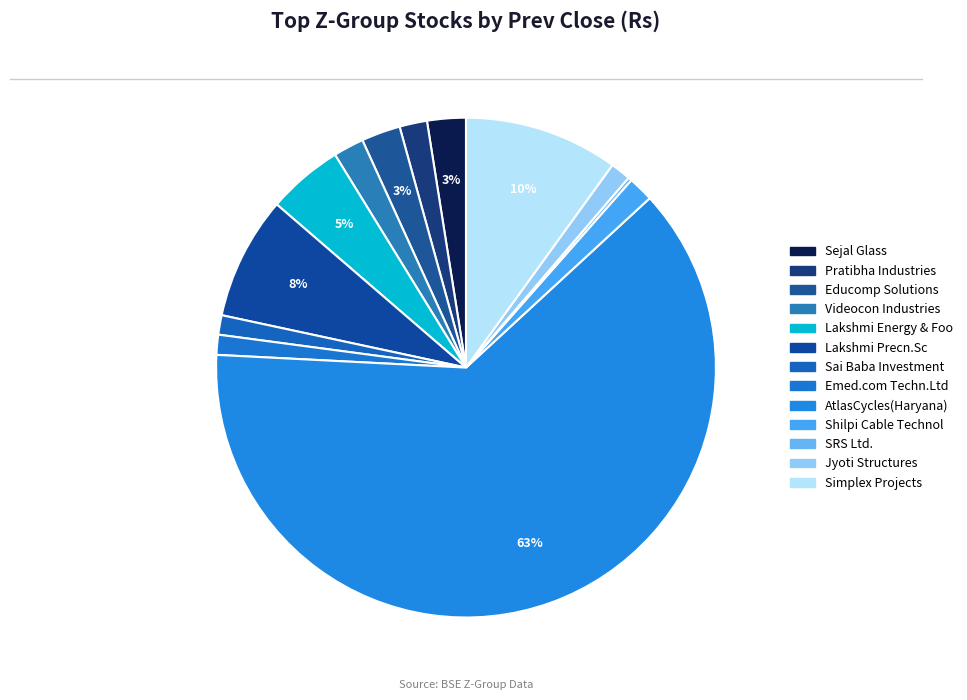

To the nearest percent, what percentage of the pie is Lakshmi Precn.Sc?

8%